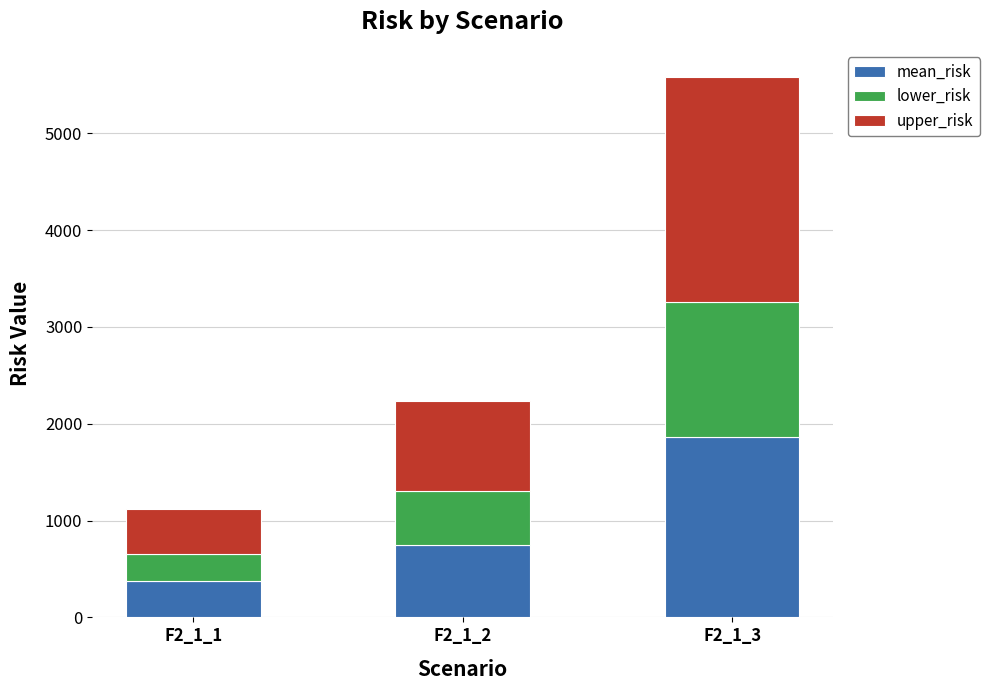

Which category has the highest value in the mean_risk series?

F2_1_3